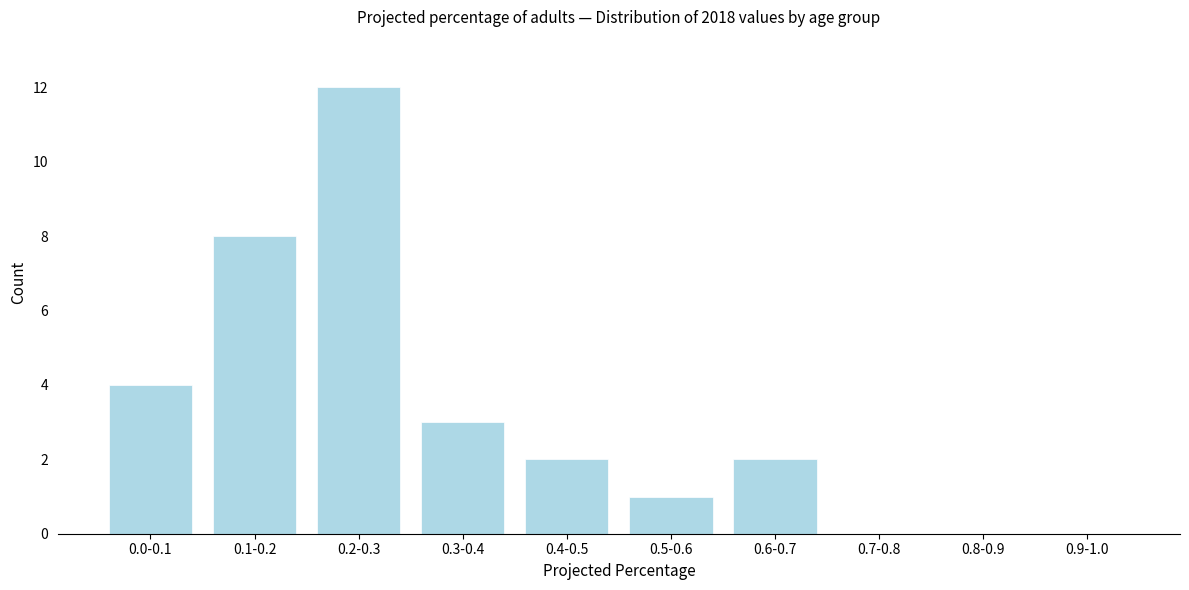

Reading right to left, extract all data points from this chart.

0.9-1.0=0	0.8-0.9=0	0.7-0.8=0	0.6-0.7=2	0.5-0.6=1	0.4-0.5=2	0.3-0.4=3	0.2-0.3=12	0.1-0.2=8	0.0-0.1=4